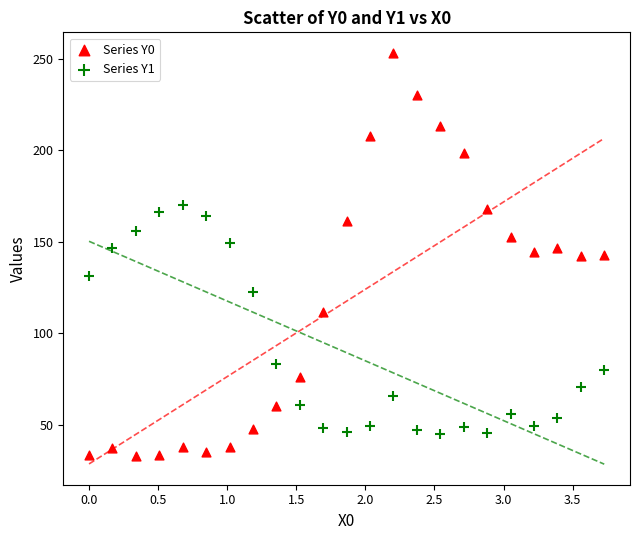

What are all the series names shown in the legend?

Series Y0, Series Y1